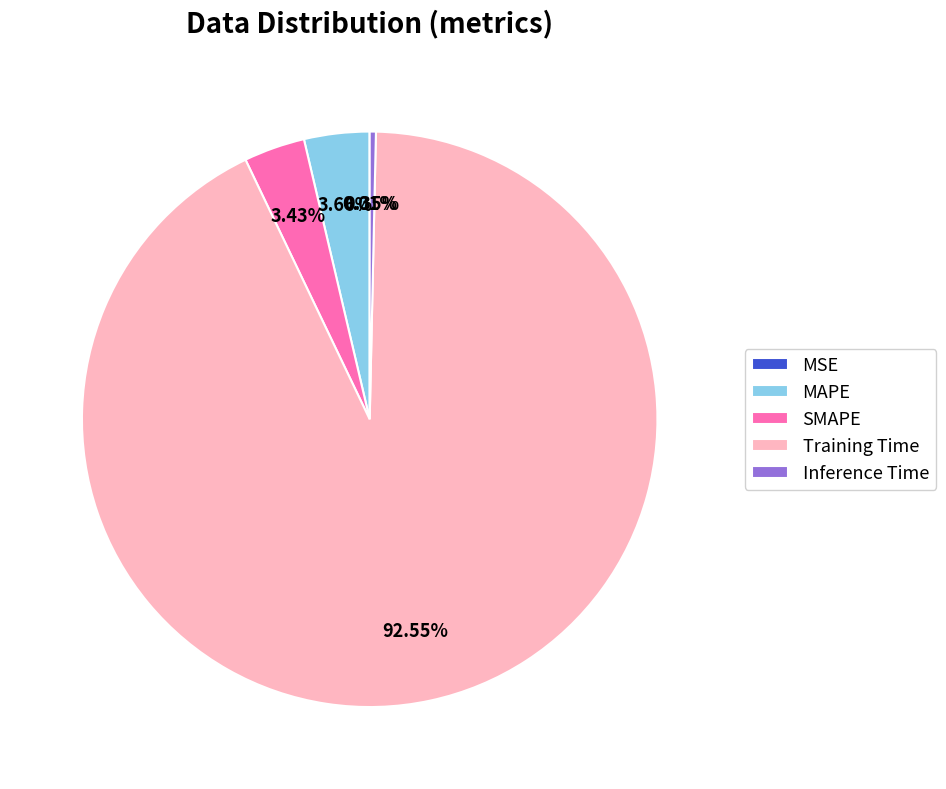

To the nearest percent, what is the combined percentage of Inference Time and Training Time?

93%